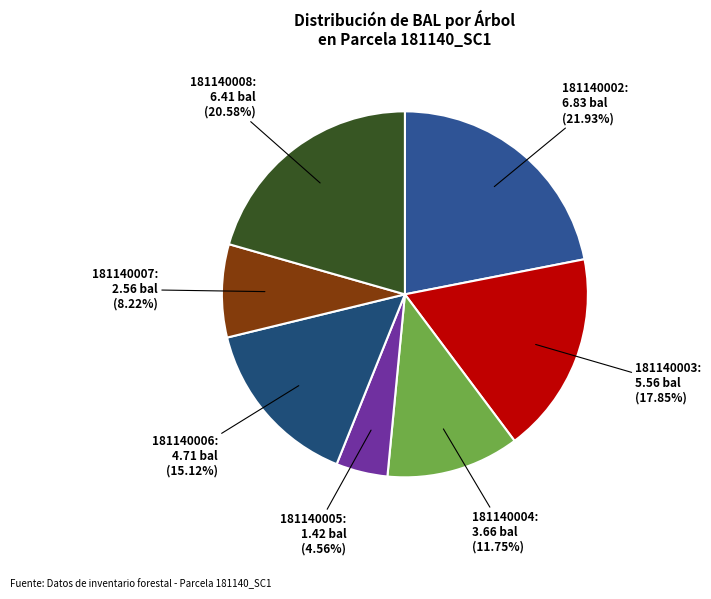

How many slices are in this pie chart?

7